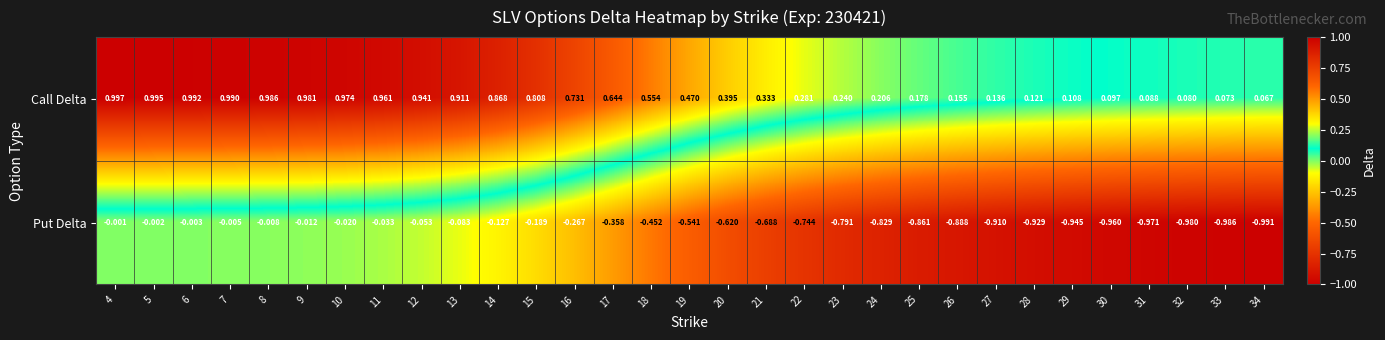

List the series in order of their overall mean, highest first.

Call Delta, Put Delta